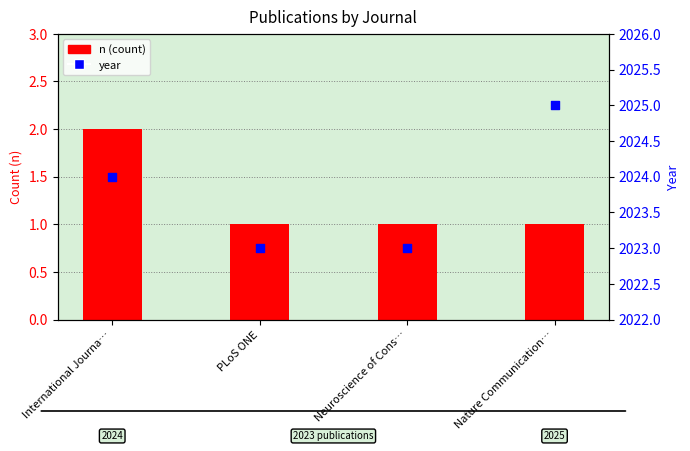

At how many categories does at least one series exceed 349?

4